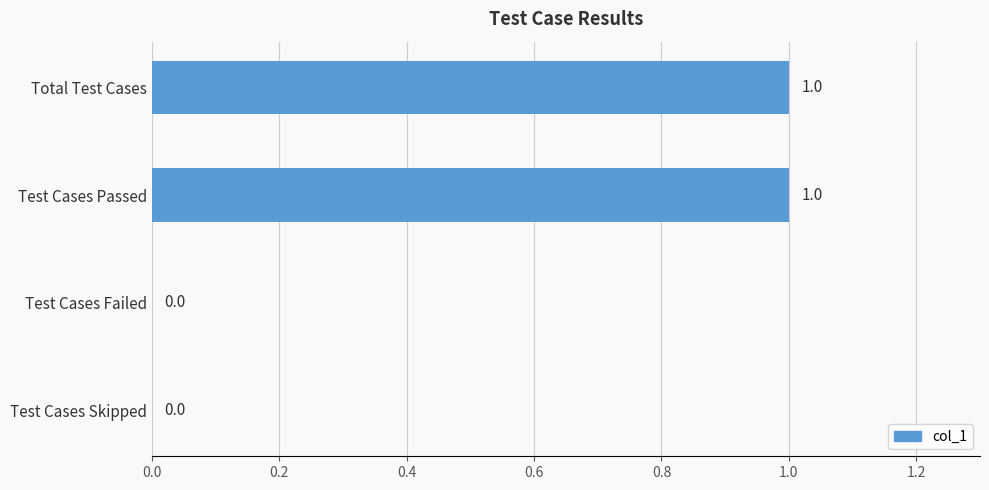

Are the bars horizontal?

Yes